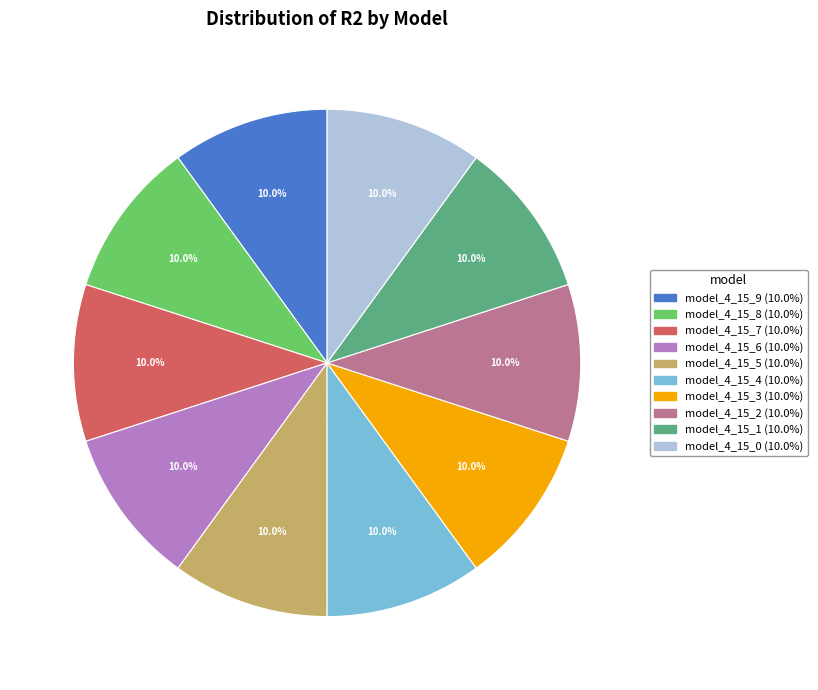

How many slices are in this pie chart?

10